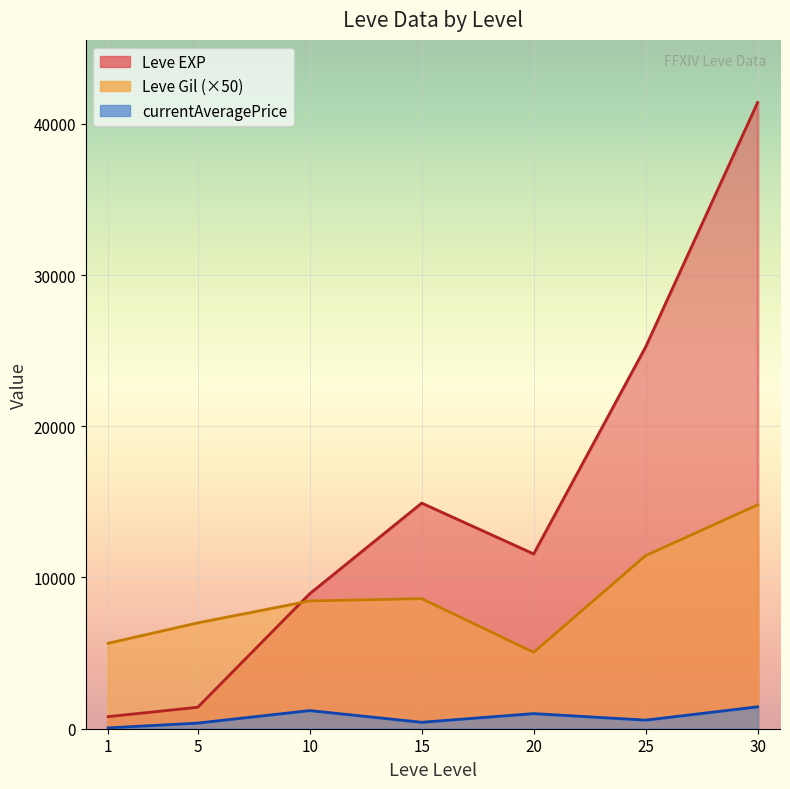

What is the difference between the highest and lowest values at 30?

39960.8